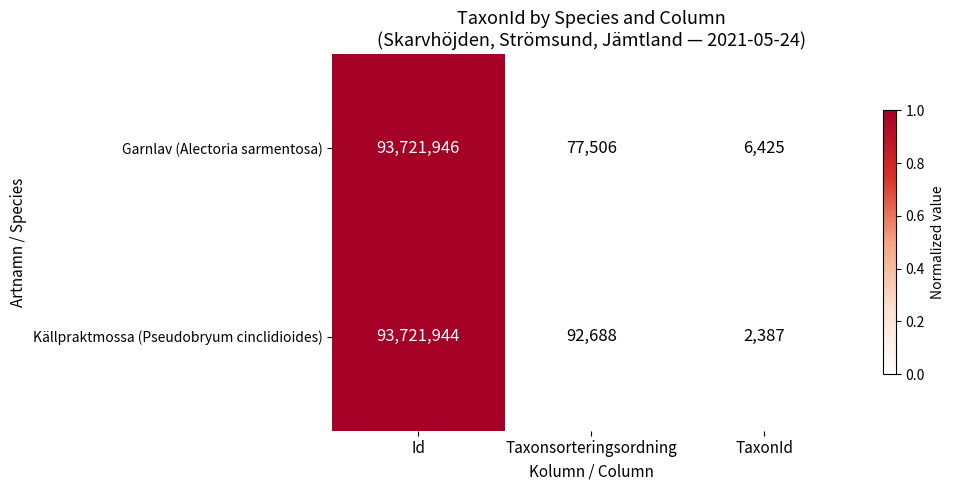

How many values in the Källpraktmossa (Pseudobryum cinclidioides) series are below 92688?

1